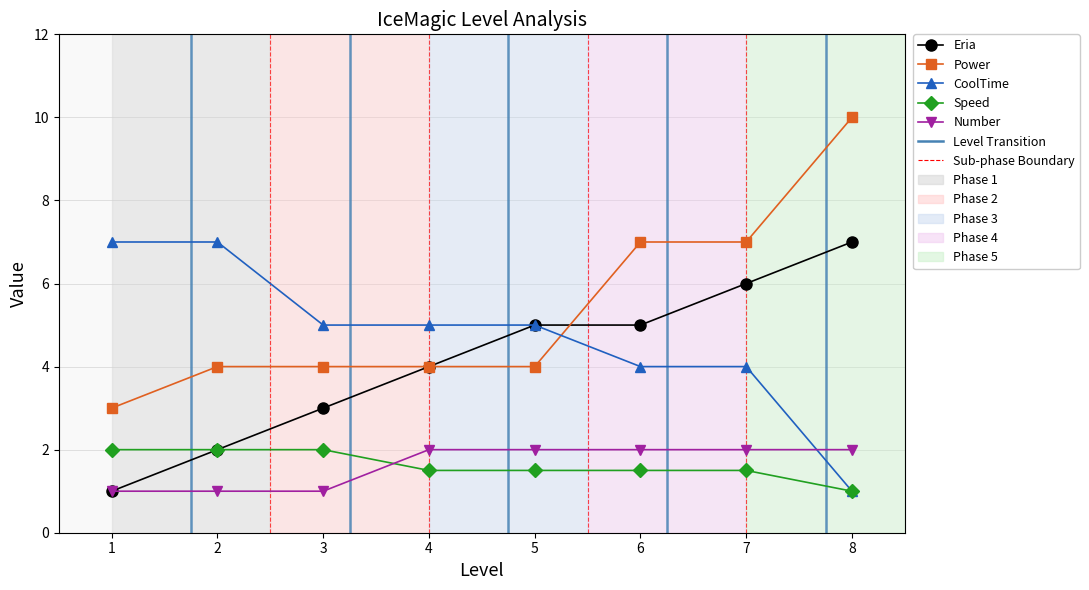

What is the value of the Speed point at the 2nd from the left?

2.0